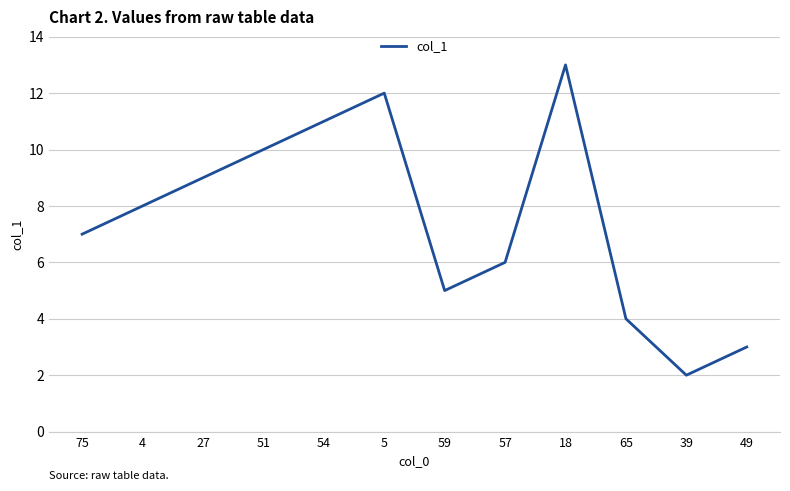

Rank the categories by value from lowest to highest.

39, 49, 65, 59, 57, 75, 4, 27, 51, 54, 5, 18